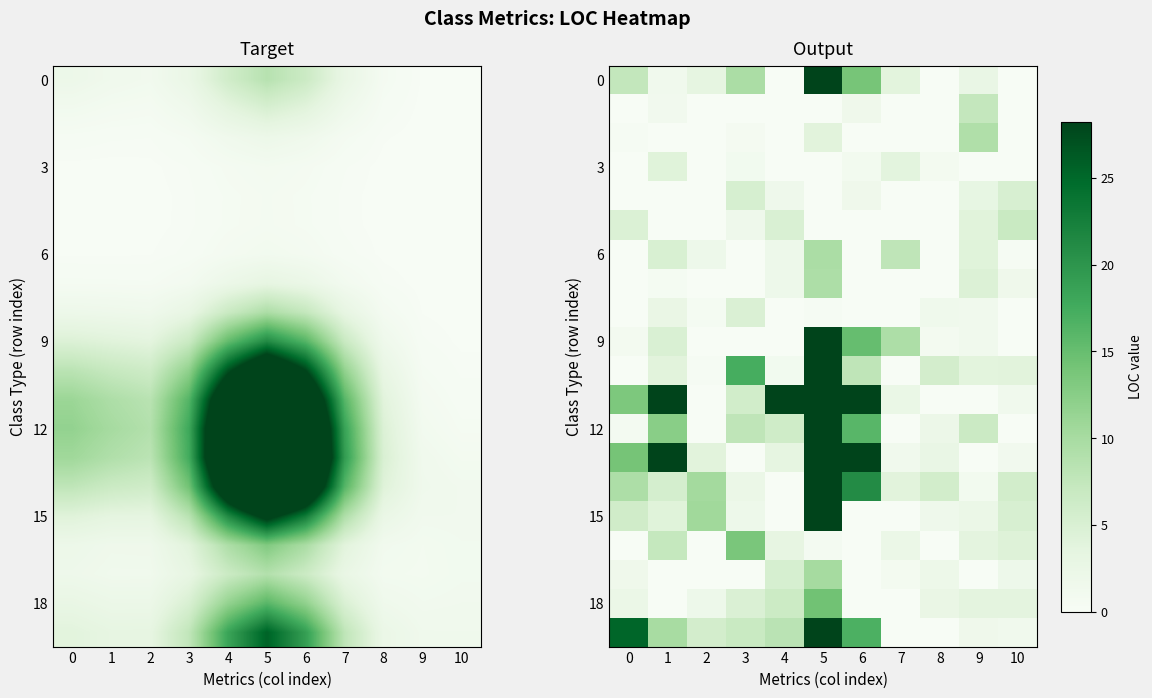

Count the number of data series in this chart.

20